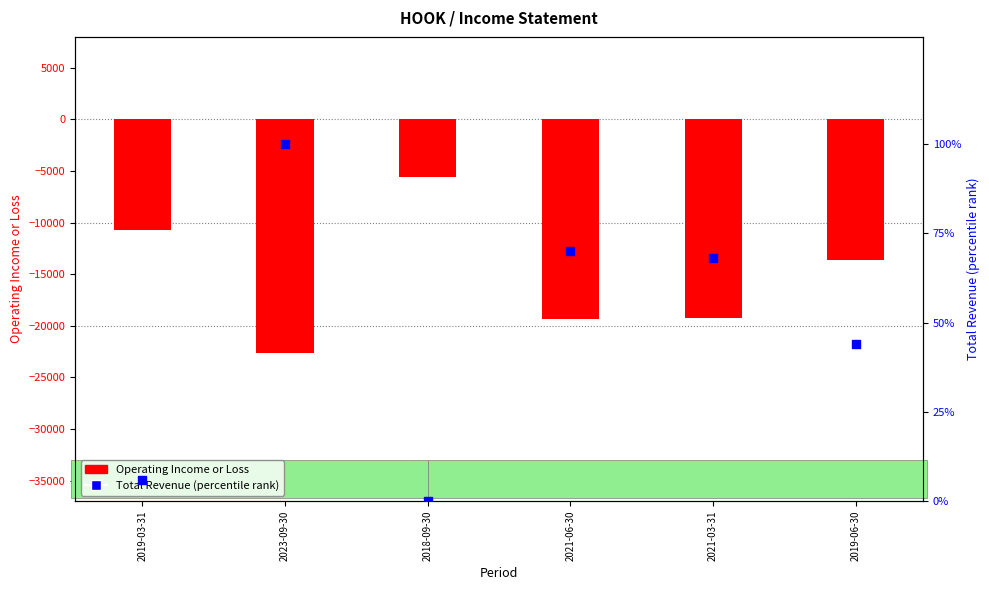

At how many categories does at least one series exceed -10923?

6